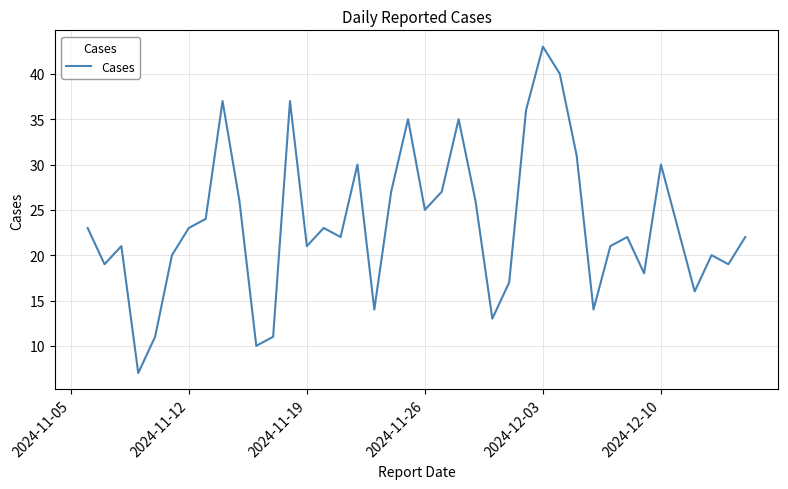

Reading right to left, what are all the values shown in this chart?

22	19	20	16	23	30	18	22	21	14	31	40	43	36	17	13	26	35	27	25	35	27	14	30	22	23	21	37	11	10	26	37	24	23	20	11	7	21	19	23